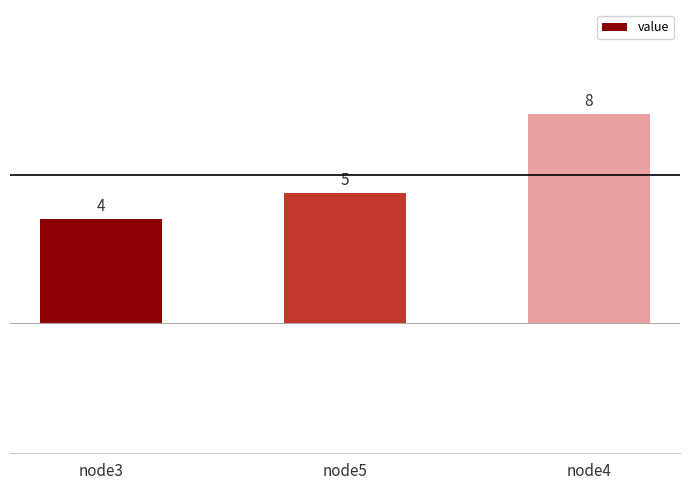

What is the sum of all values?

17